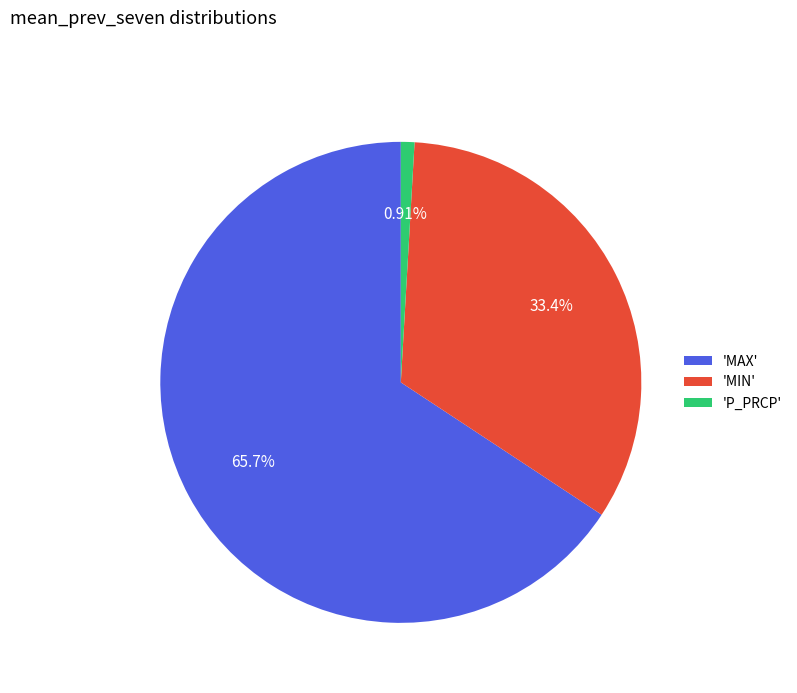

Which slice represents more than half of the pie?

'MAX'